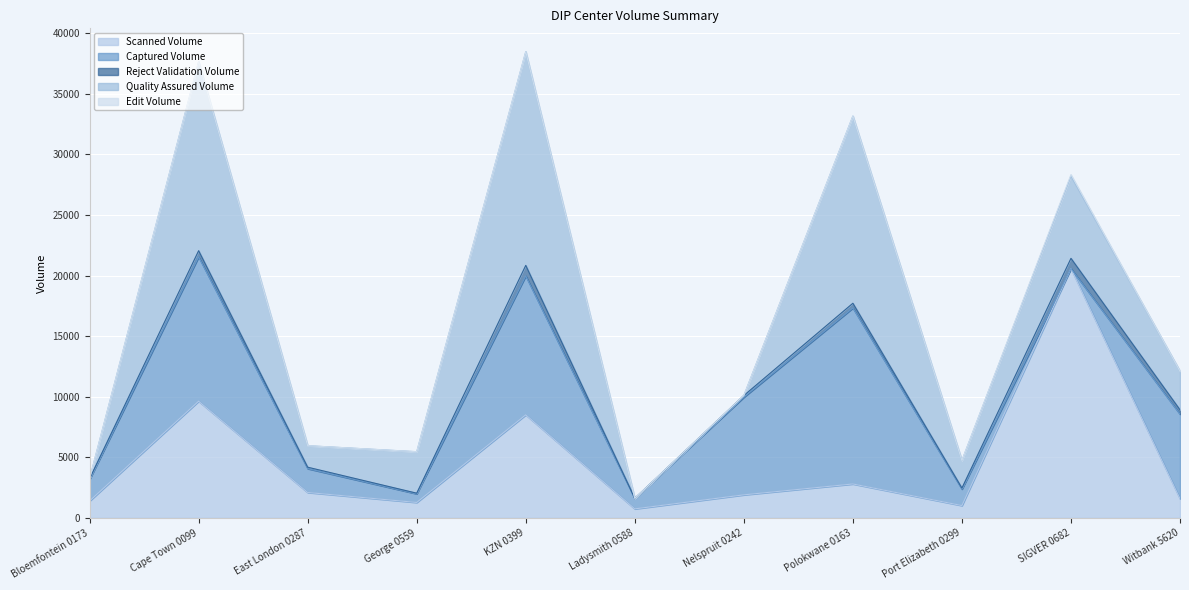

What is the sum of all Captured Volume values?

59640